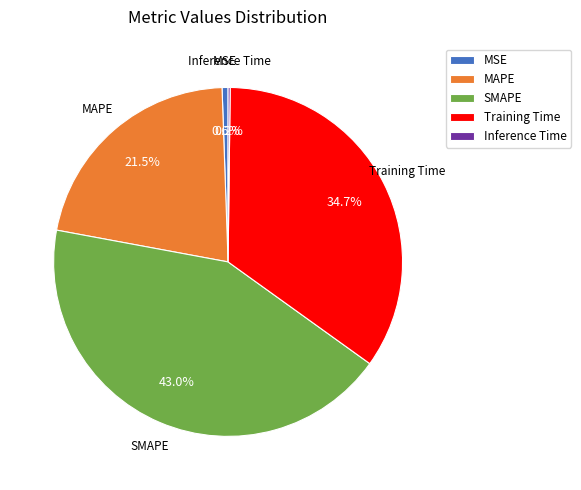

How much of the chart is everything except Training Time?

65.3%